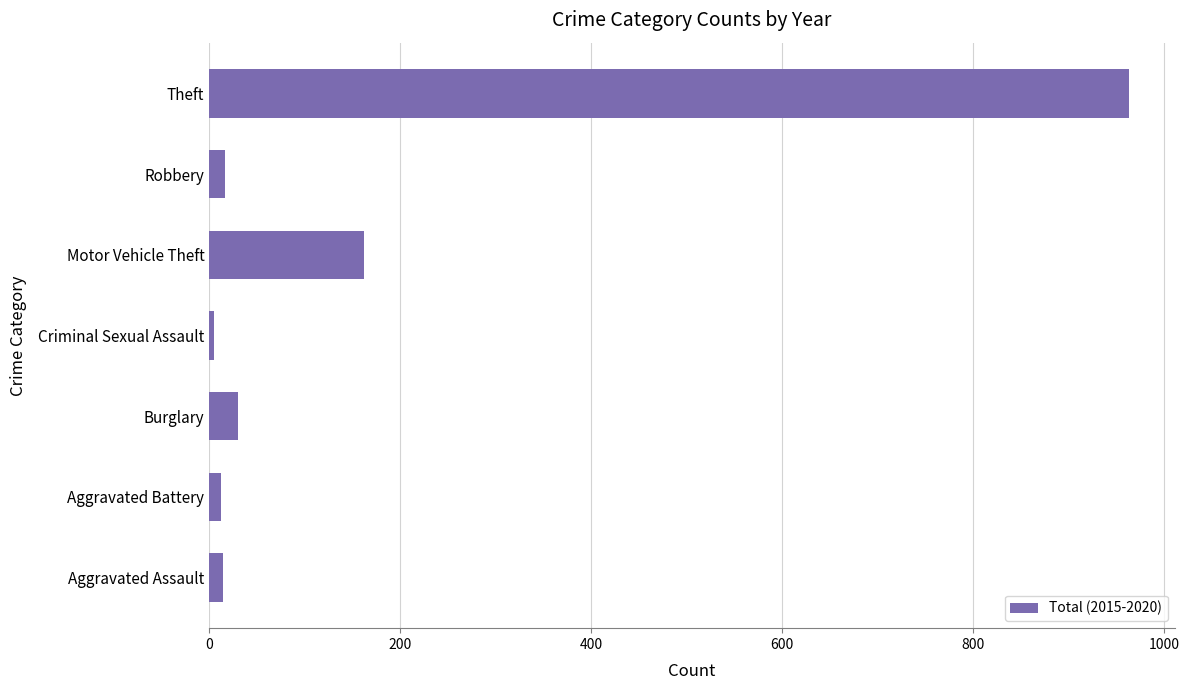

Is it true that the value at Theft is 203?

False